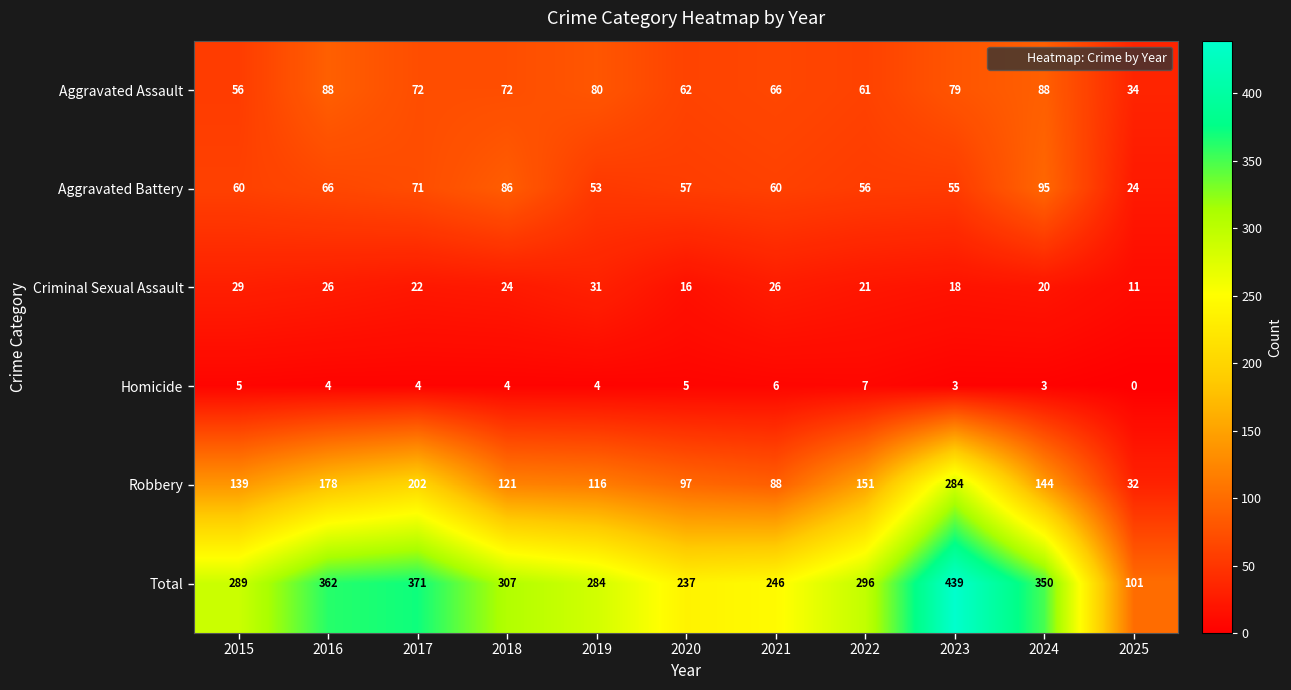

What is the difference between the highest and lowest values at 2023?

436